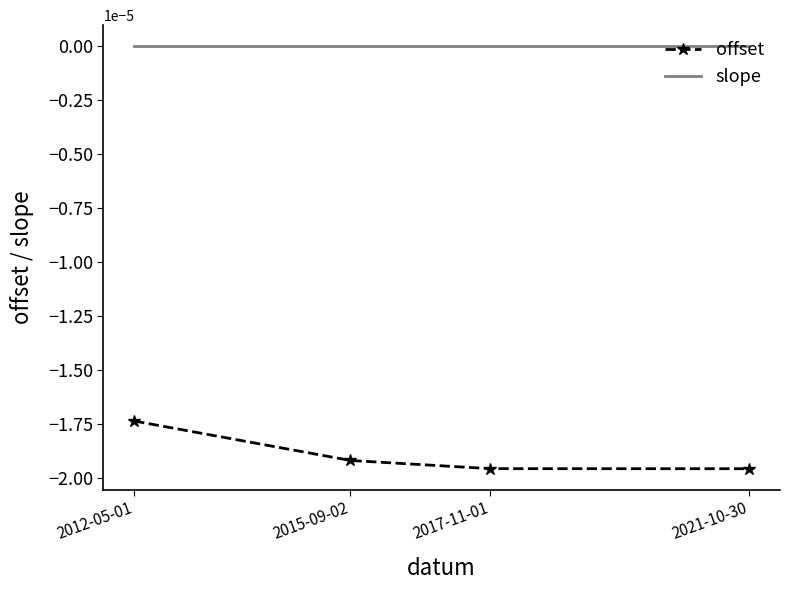

The value of slope at 2015-09-02 is -0.0. True or false?

True